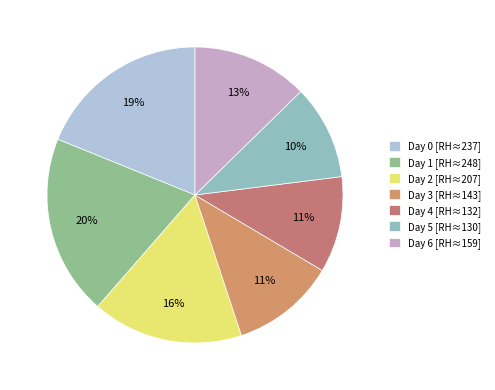

To the nearest percent, what percentage of the pie is Day 0?

19%